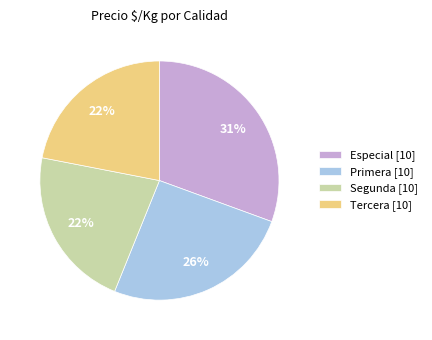

To the nearest percent, what is the average slice percentage?

25%